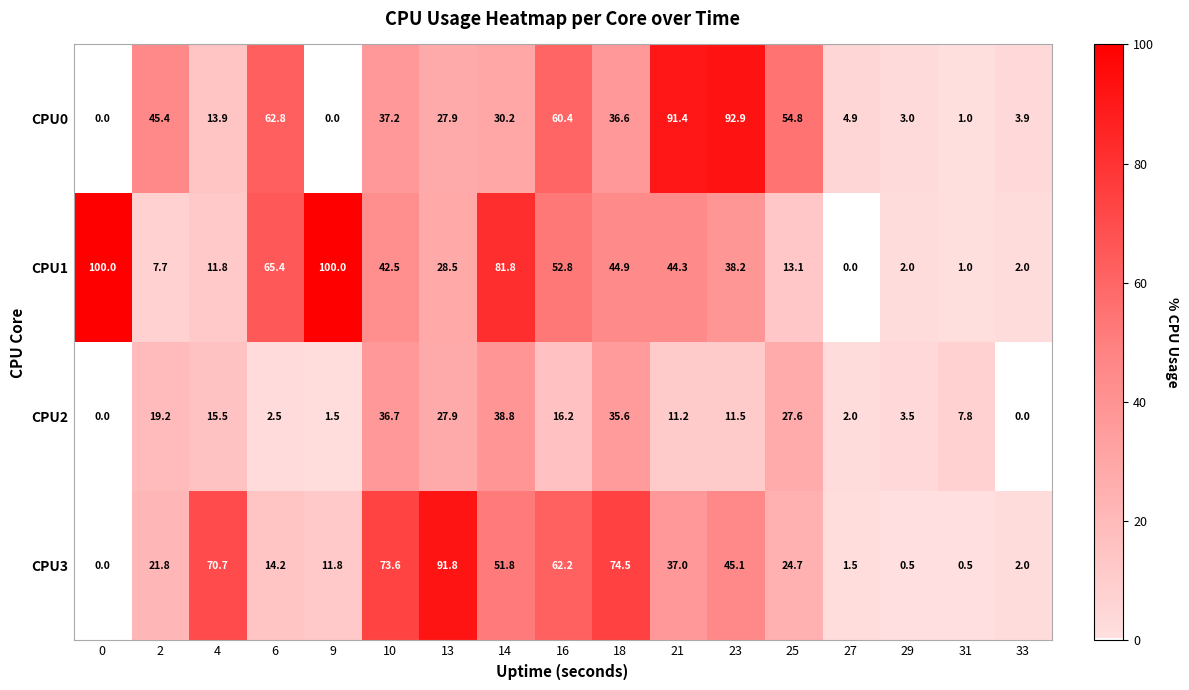

Which series changed the most between 25 and 29?

CPU0